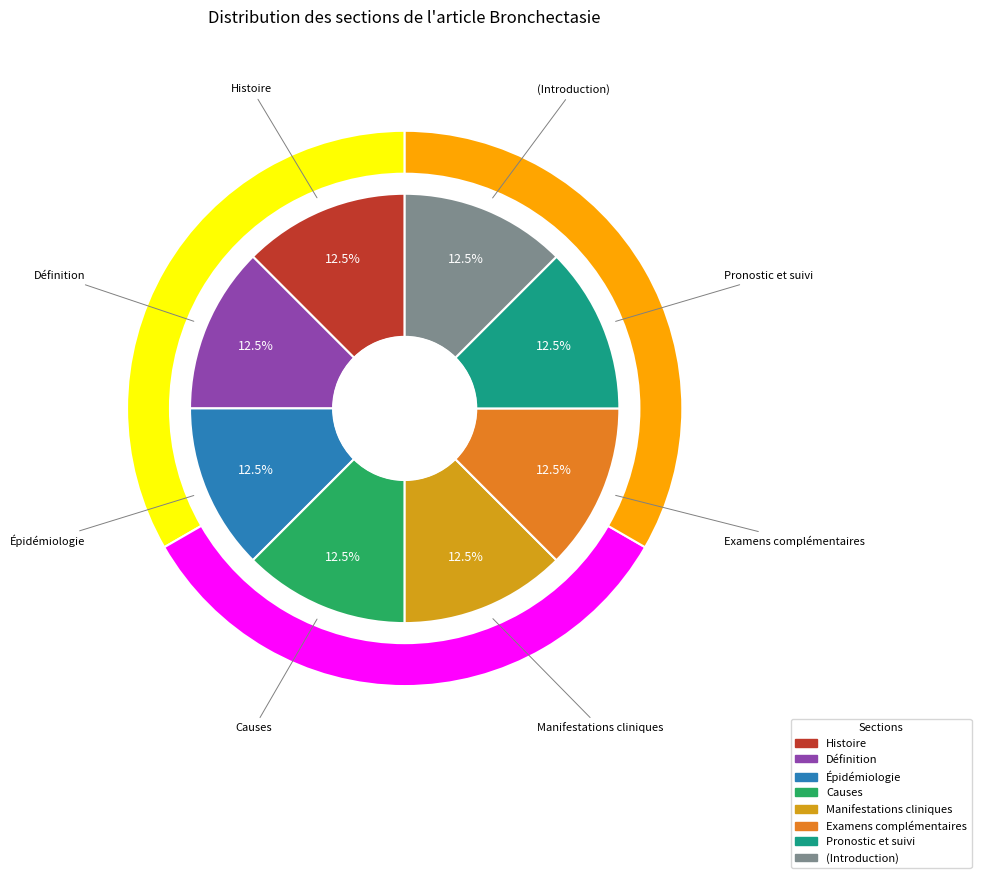

Which slice is the largest?

Pronostic et suivi